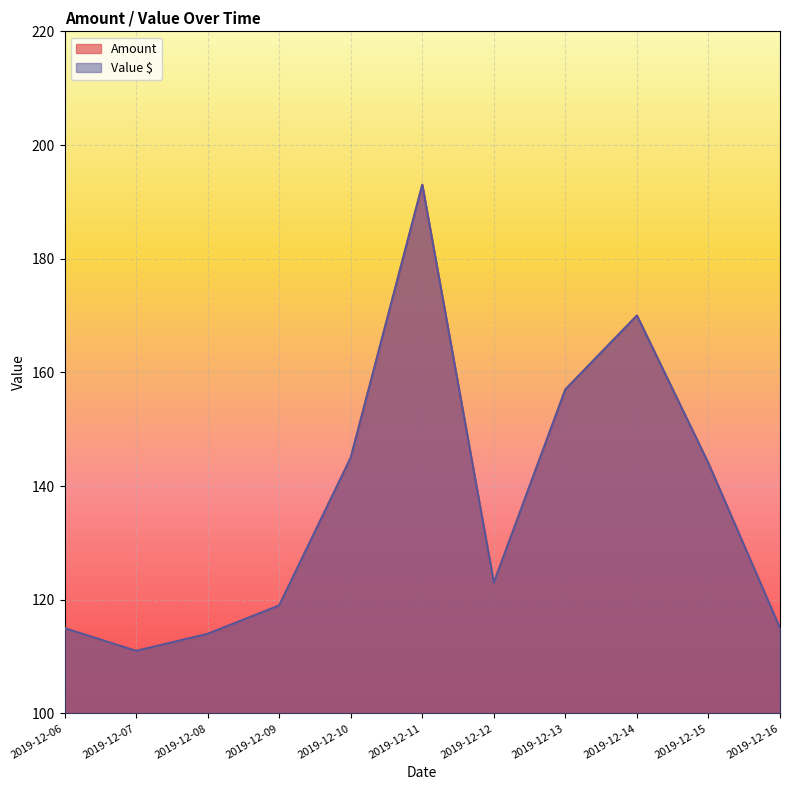

True or false: Amount and Value $ cross at least once.

False